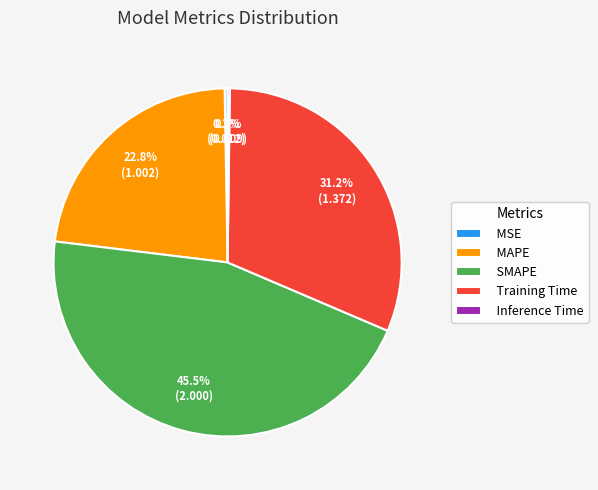

How much of the chart is everything except Training Time?

68.8%